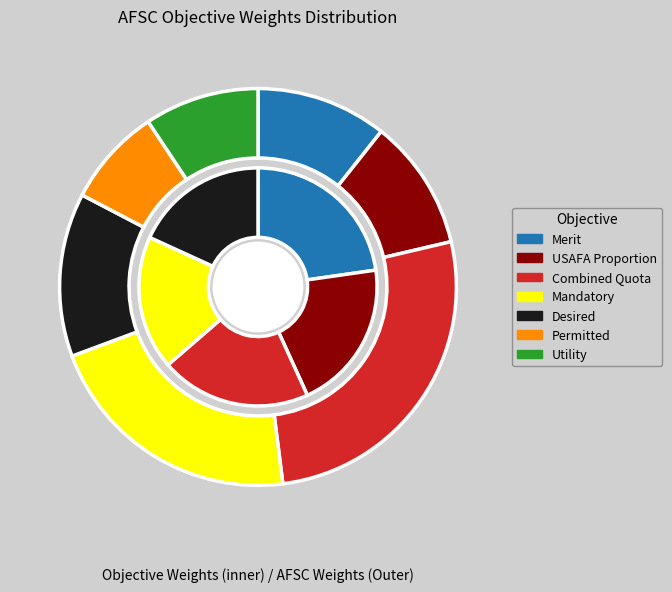

What is the largest slice in the pie chart?

Combined Quota